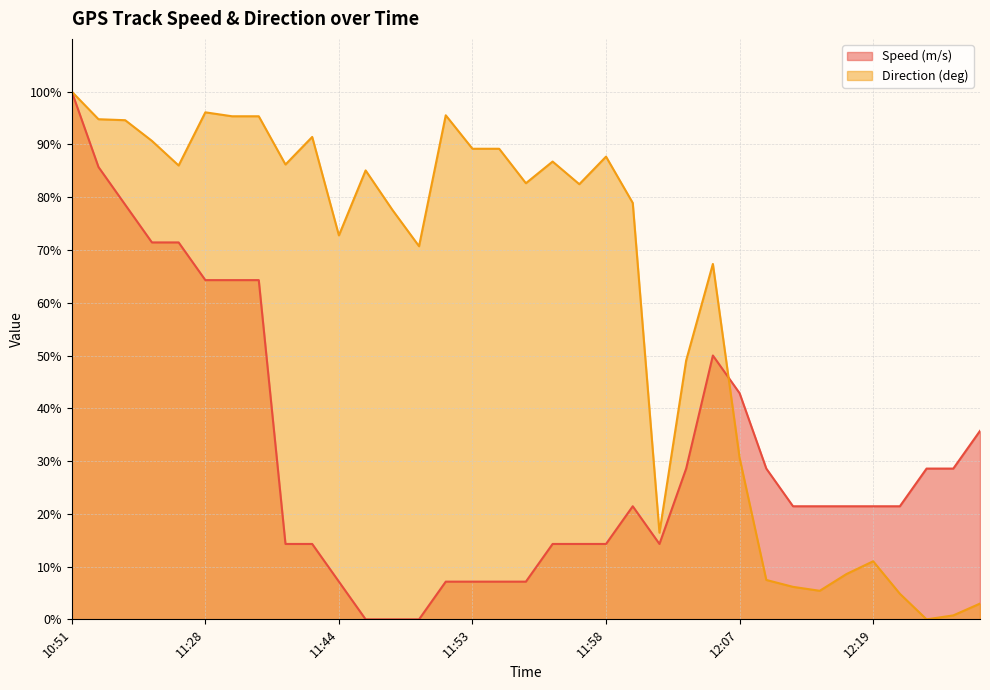

What is the sum of the Direction (deg) values at 12:19 and 11:46?

81.7